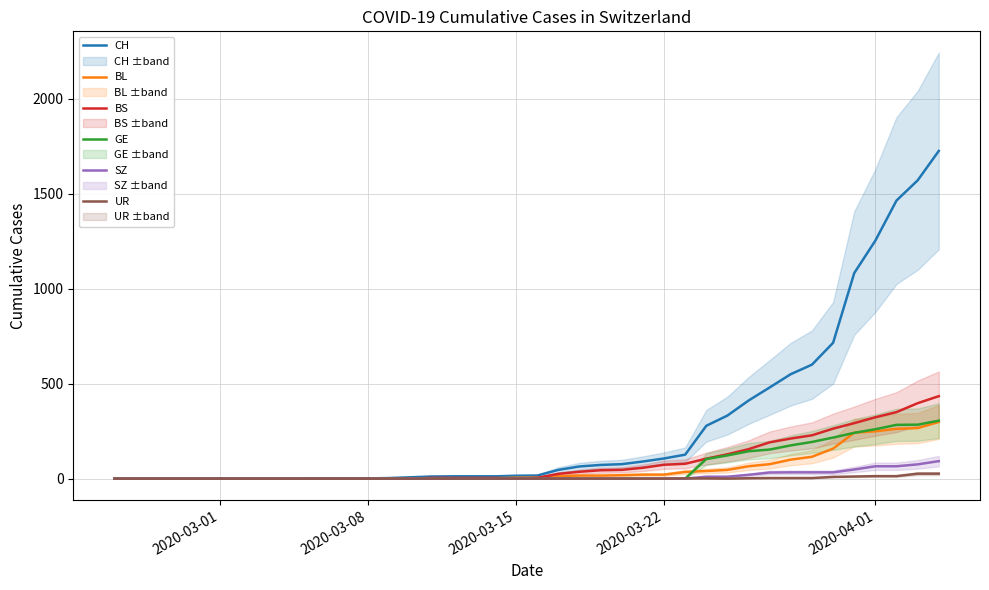

What are all the series names shown in the legend?

CH, BL, BS, GE, SZ, UR